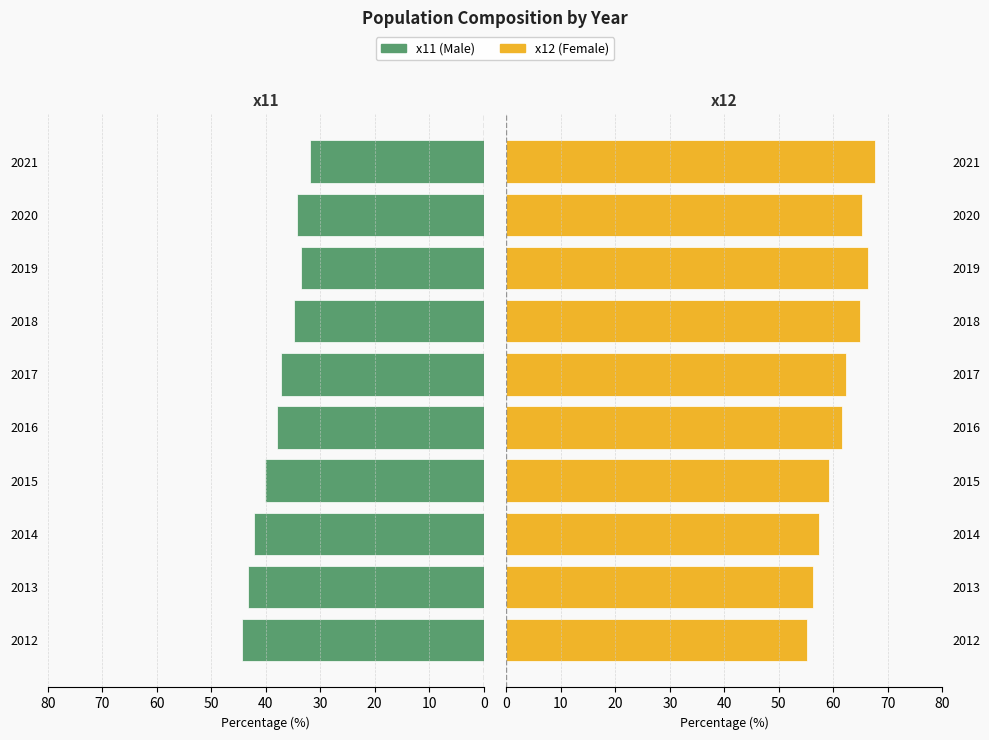

What is the sum of all x12 (Female) values?

616.1